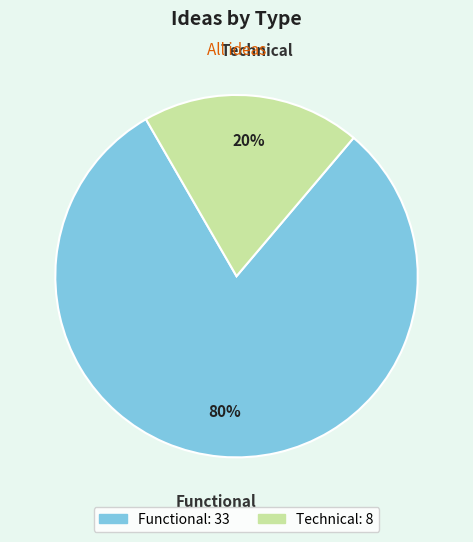

What is the smallest slice in the pie chart?

Technical